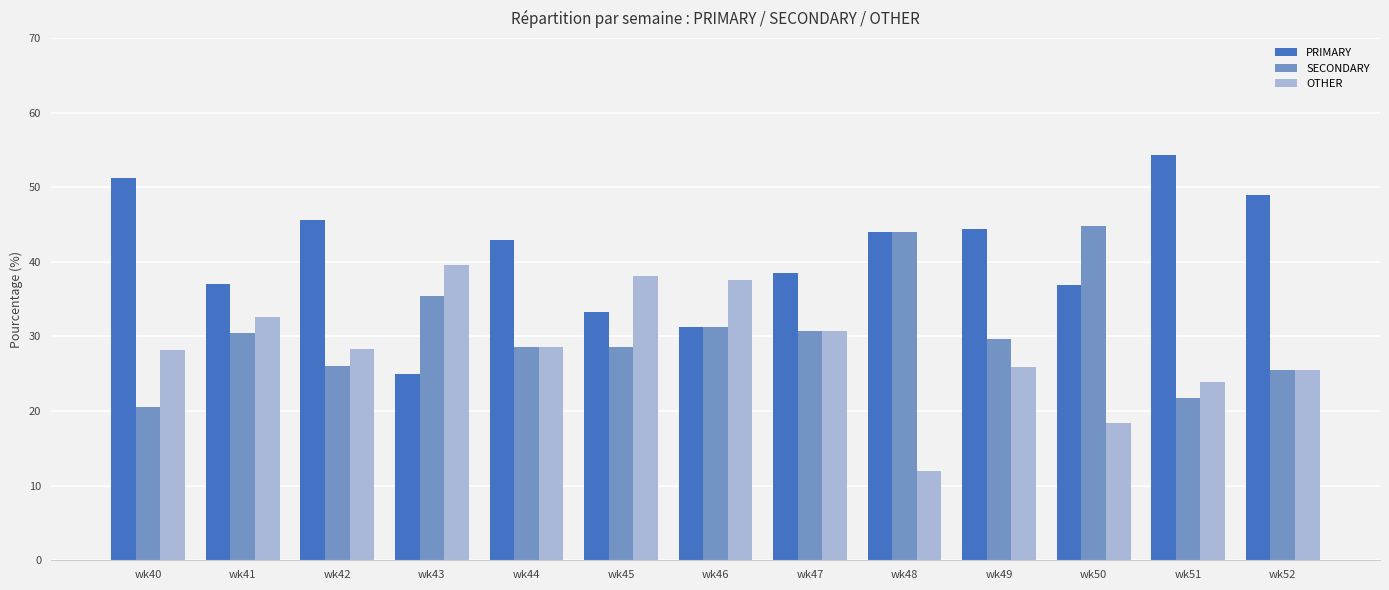

How many groups of bars are there?

13